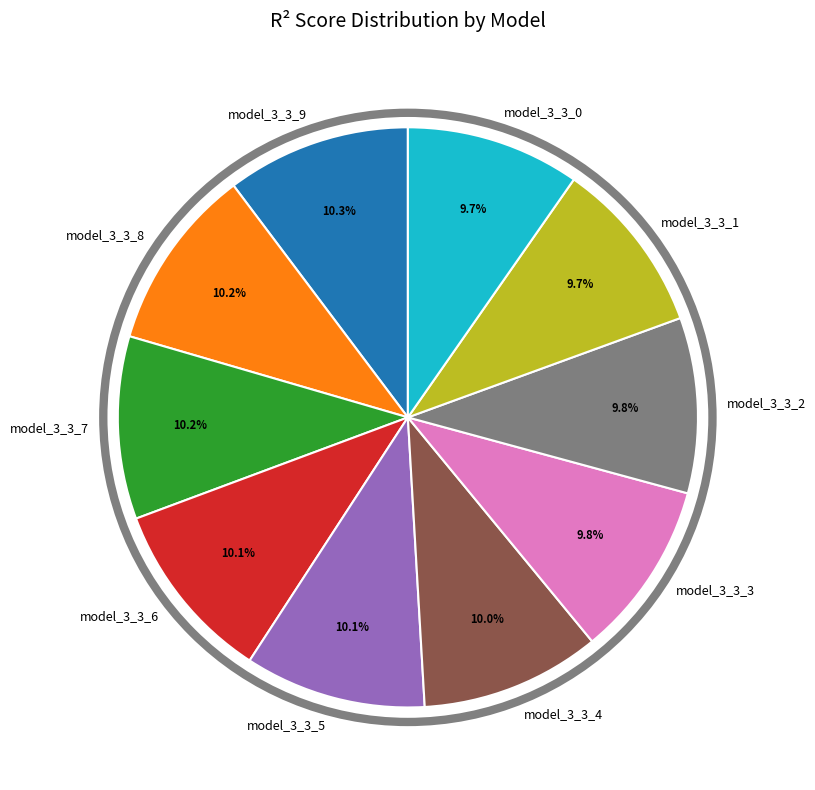

To the nearest percent, what percentage of the pie is model_3_3_9?

10%